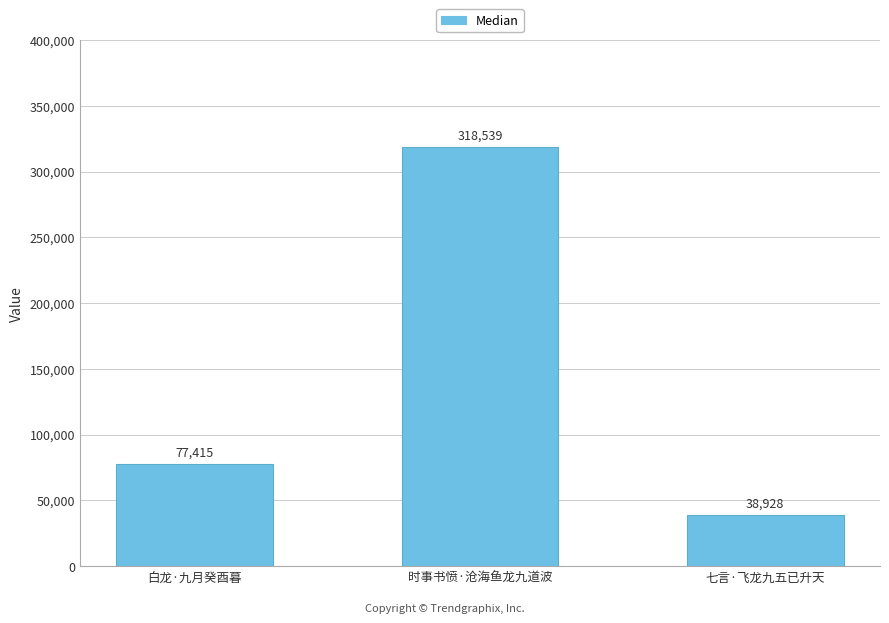

What is the label of the 1st bar from the right?

七言·飞龙九五已升天